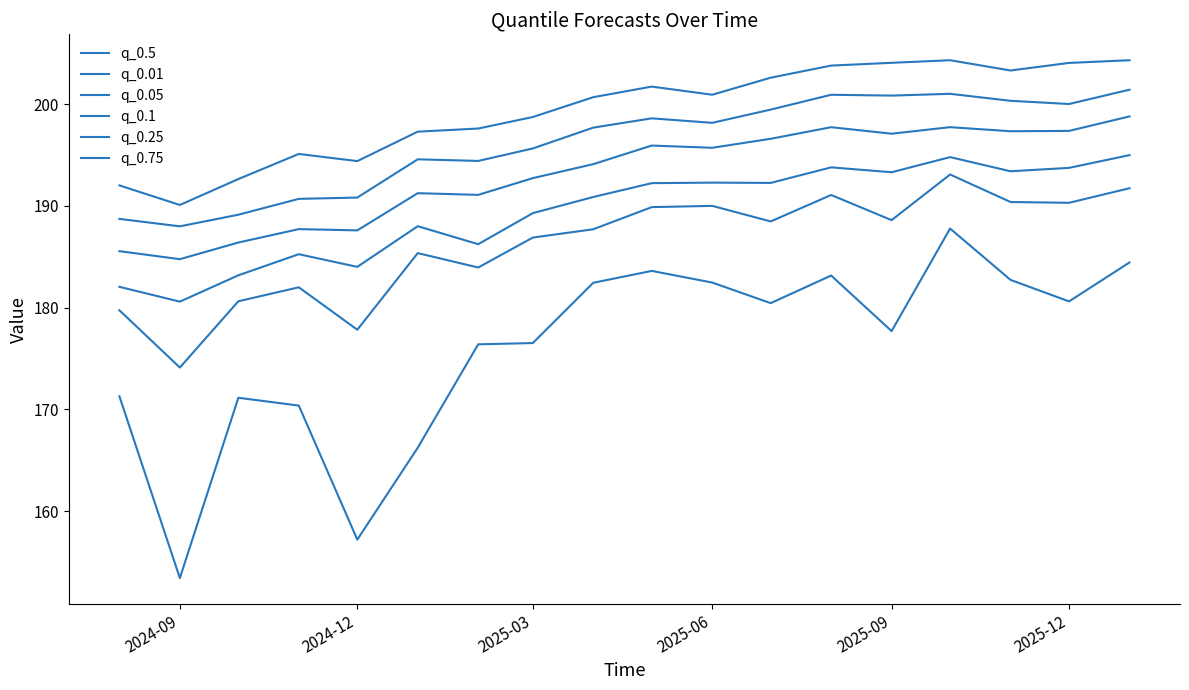

At which category does q_0.5 reach its first local valley?

2024-09